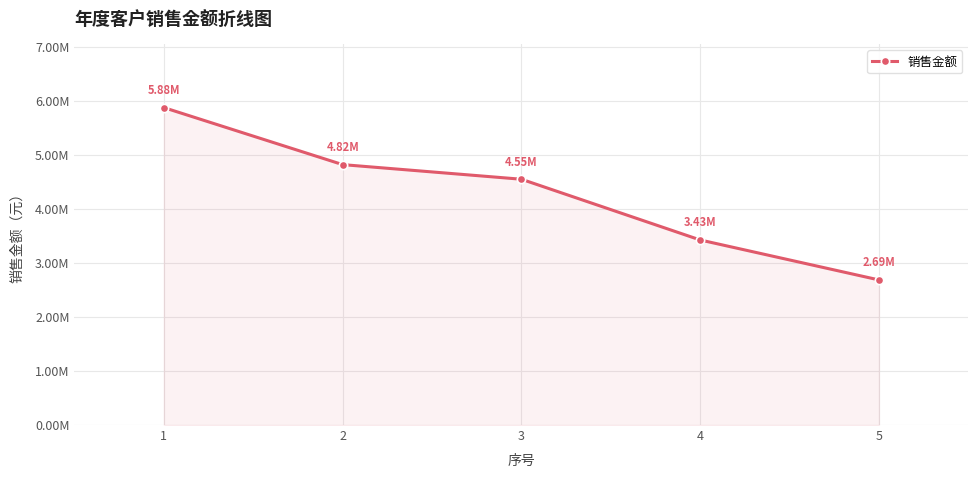

Is it true that the value at 5 is 643292.2?

False